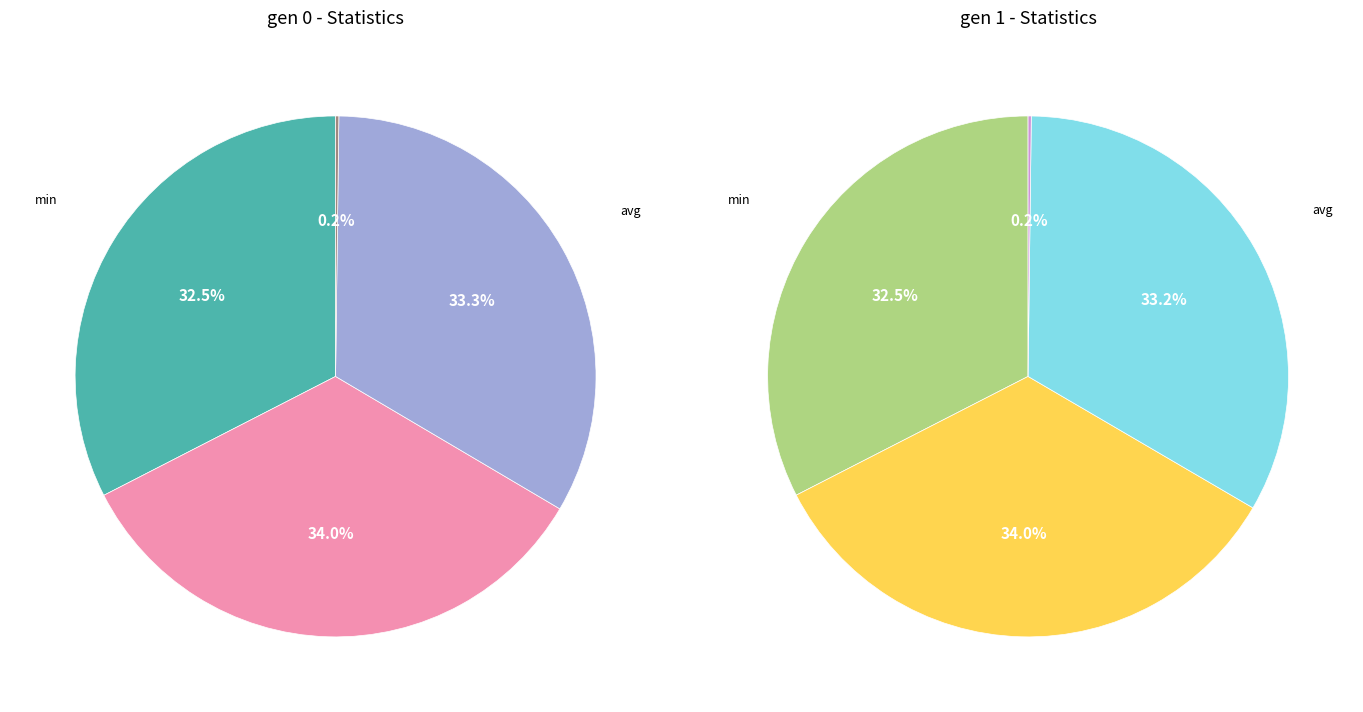

True or false: std accounts for 0% of the total.

True